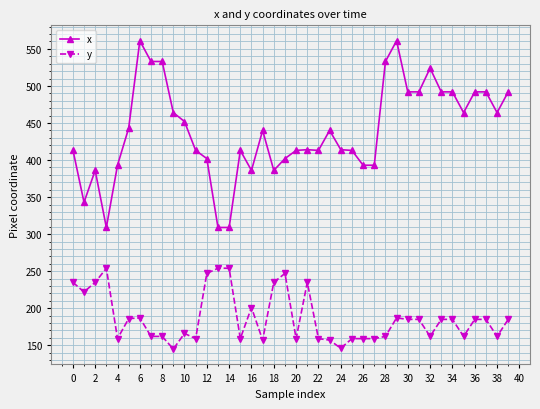

What is the highest value of the x series?

561